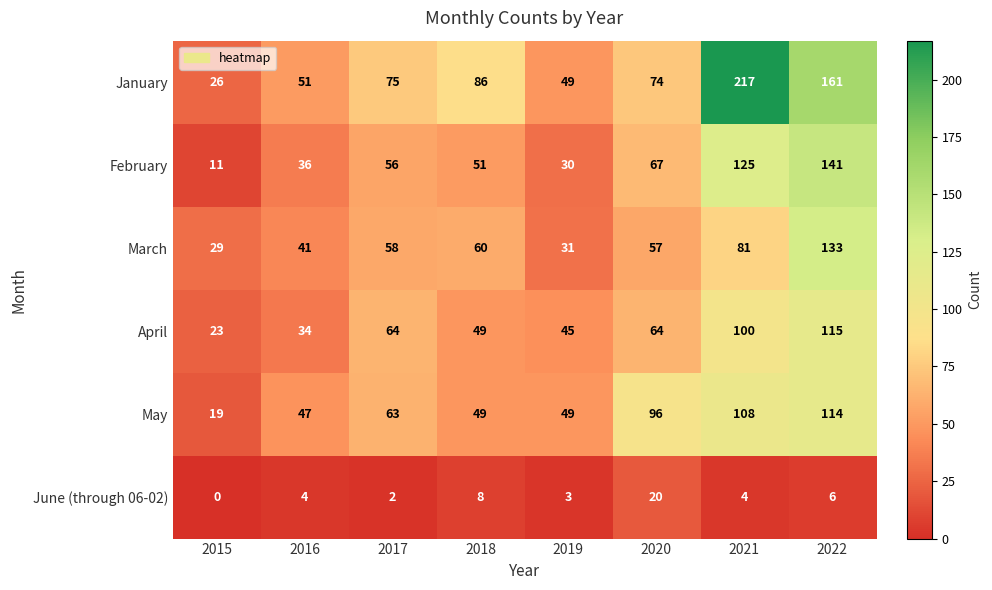

What is the sum of the June (through 06-02) values at 2022 and 2016?

10